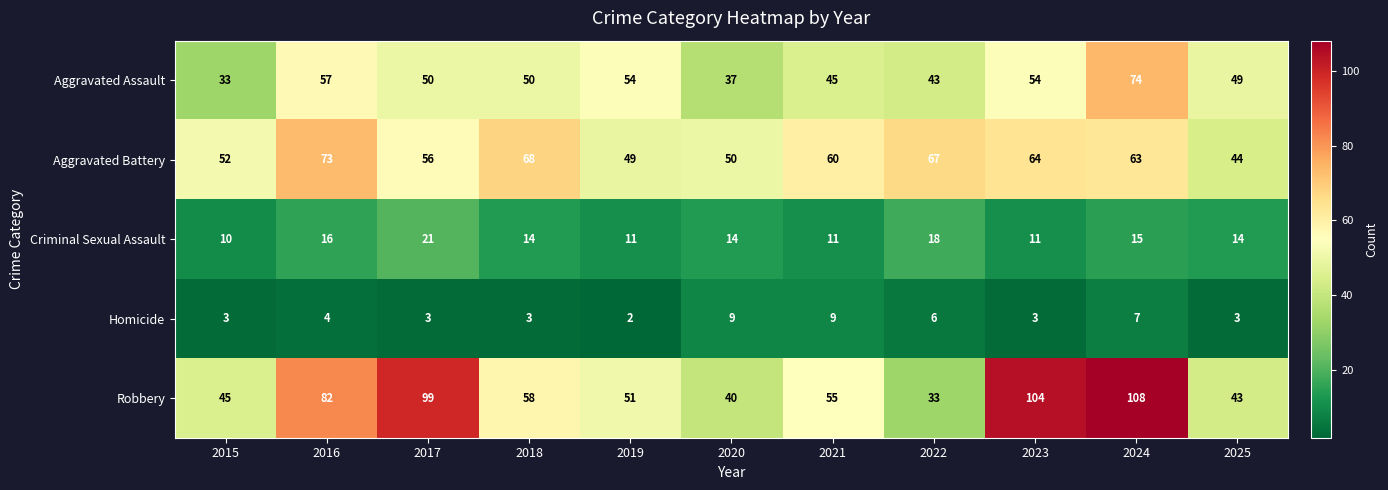

How many data points does each series have?

11